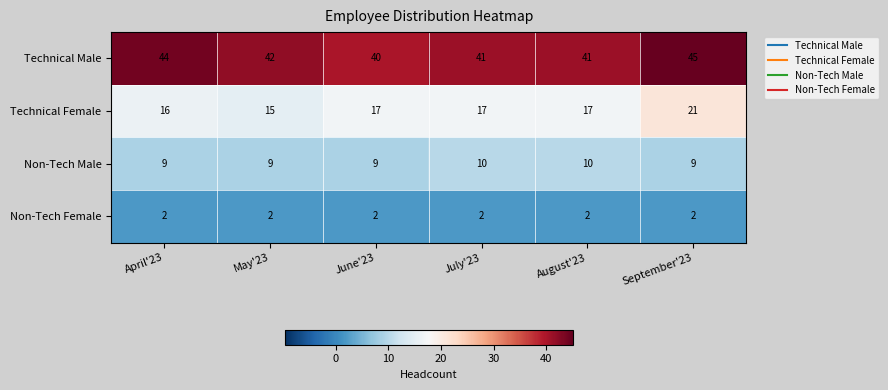

Count the Non-Tech Male values in the range 9 to 10.

6